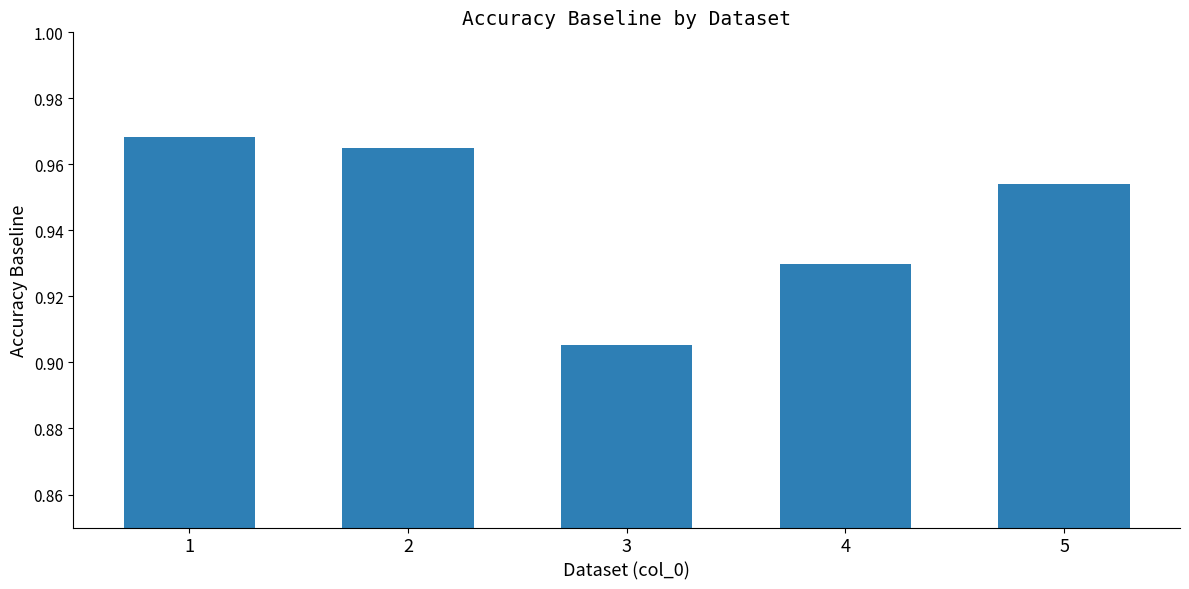

At which category does the chart reach its minimum across all series?

3